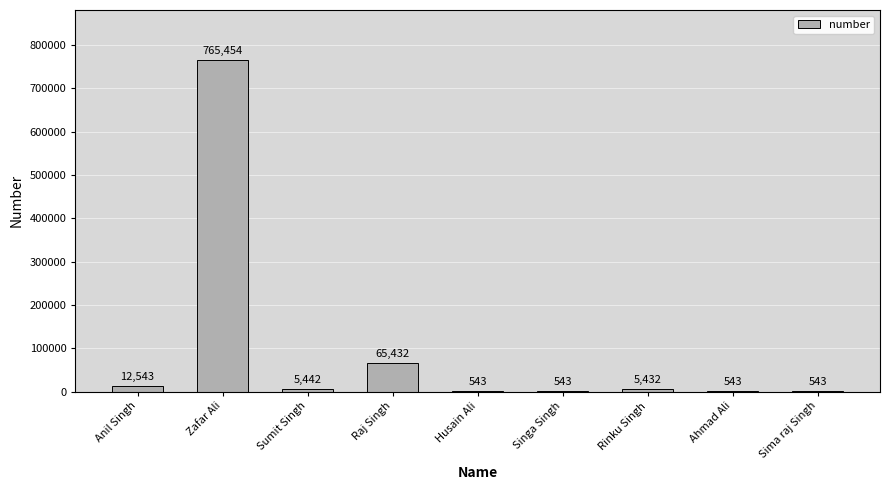

Where is the data nearest to the value 382998?

Raj Singh